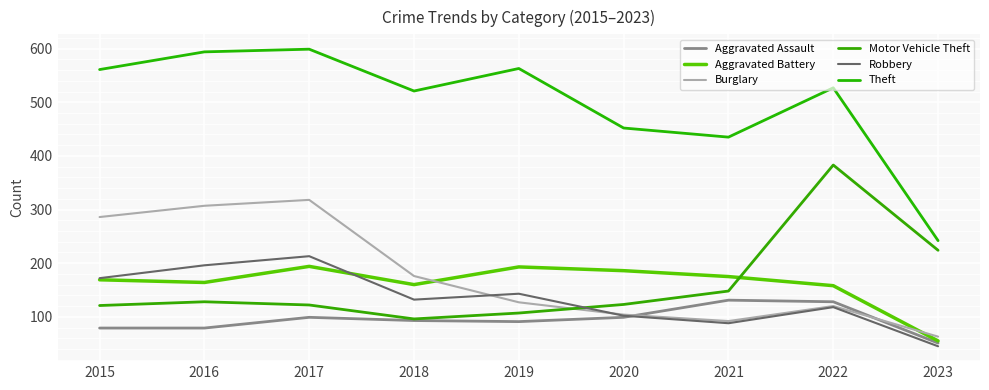

True or false: Theft and Robbery cross at least once.

False